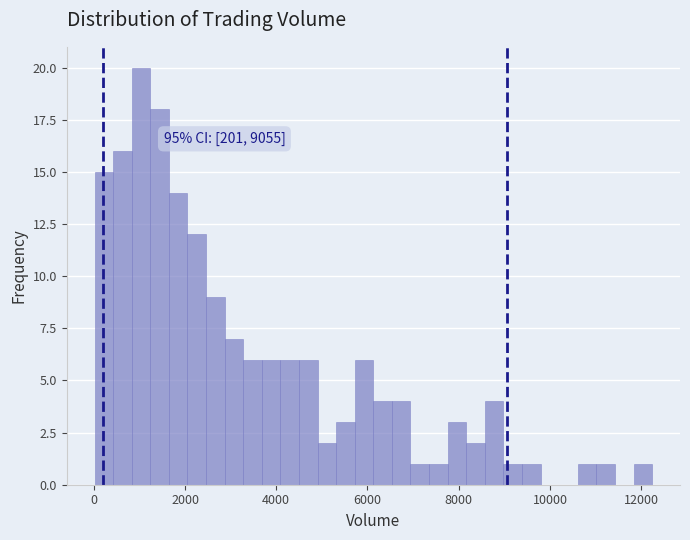

Around what value on the x-axis is the tallest bar? Give the approximate position of its centre, as read against the axis.

1000